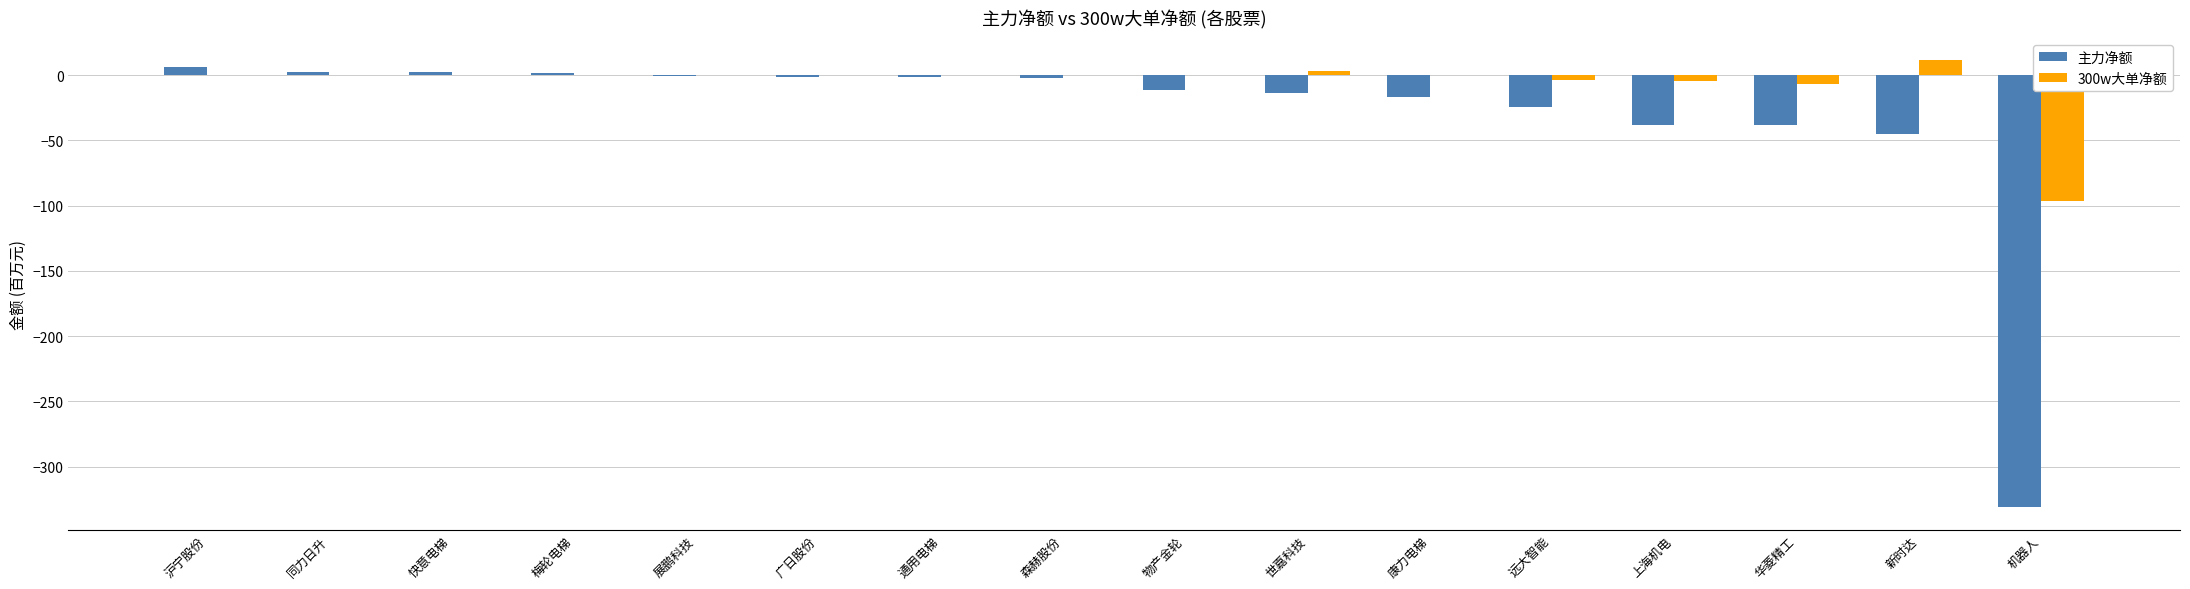

The value of 主力净额 at 华菱精工 is -57.7. True or false?

False